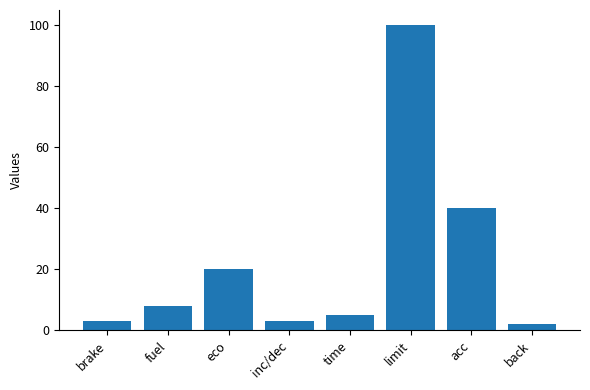

What is the label of the 8th bar from the left?

back